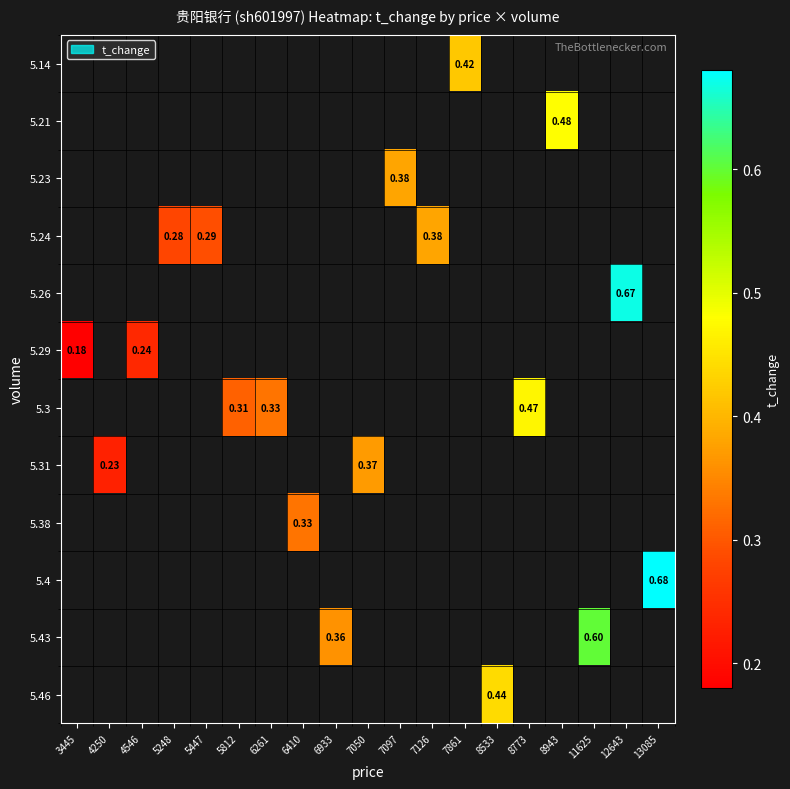

Which has a higher value, 3445 or 12643?

12643